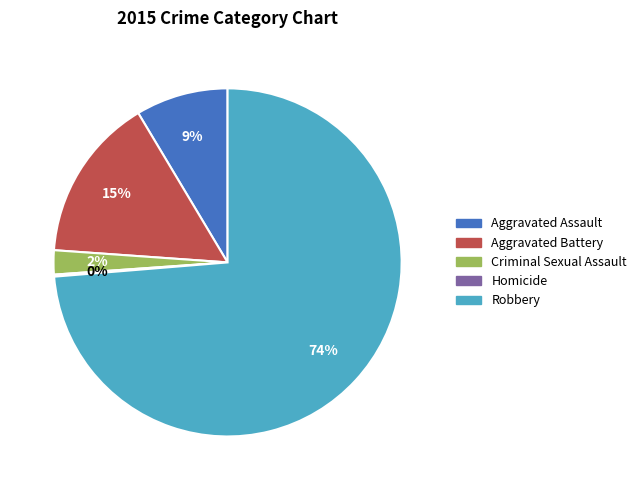

Which category has the biggest portion of the pie?

Robbery